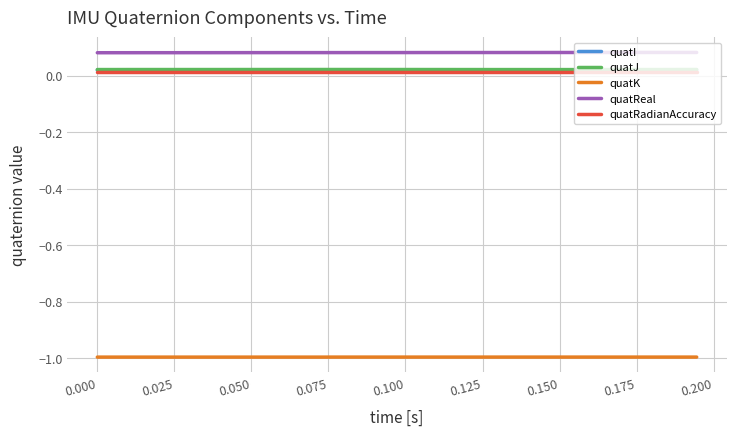

True or false: quatRadianAccuracy and quatReal cross at least once.

False